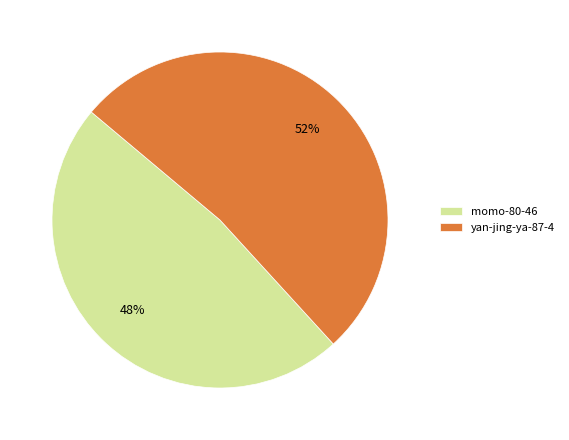

Combined, do momo-80-46 and yan-jing-ya-87-4 account for over 50%?

Yes